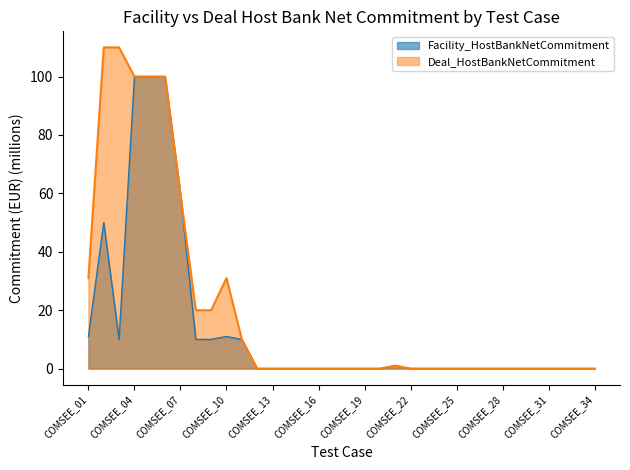

Reading left to right, what are all the values shown in this chart?

Facility_HostBankNetCommitment: COMSEE_01=11.0	COMSEE_02=50.0	COMSEE_03=10.0	COMSEE_04=100.0	COMSEE_05=100.0	COMSEE_06=100.0	COMSEE_07=59.7	COMSEE_08=10.0	COMSEE_09=10.0	COMSEE_10=11.0	COMSEE_11=10.0	COMSEE_12=0.0	COMSEE_13=0.0	COMSEE_14=0.0	COMSEE_15=0.0	COMSEE_16=0.0	COMSEE_17=0.0	COMSEE_18=0.0	COMSEE_19=0.0	COMSEE_20=0.0	COMSEE_21=1.0	COMSEE_22=0.0	COMSEE_23=0.0	COMSEE_24=0.0	COMSEE_25=0.0	COMSEE_26=0.0	COMSEE_27=0.0	COMSEE_28=0.0	COMSEE_29=0.0	COMSEE_30=0.0	COMSEE_31=0.0	COMSEE_32=0.0	COMSEE_33=0.0	COMSEE_34=0.0
Deal_HostBankNetCommitment: COMSEE_01=31.0	COMSEE_02=110.0	COMSEE_03=110.0	COMSEE_04=100.0	COMSEE_05=100.0	COMSEE_06=100.0	COMSEE_07=59.7	COMSEE_08=20.0	COMSEE_09=20.0	COMSEE_10=31.0	COMSEE_11=10.0	COMSEE_12=0.0	COMSEE_13=0.0	COMSEE_14=0.0	COMSEE_15=0.0	COMSEE_16=0.0	COMSEE_17=0.0	COMSEE_18=0.0	COMSEE_19=0.0	COMSEE_20=0.0	COMSEE_21=1.0	COMSEE_22=0.0	COMSEE_23=0.0	COMSEE_24=0.0	COMSEE_25=0.0	COMSEE_26=0.0	COMSEE_27=0.0	COMSEE_28=0.0	COMSEE_29=0.0	COMSEE_30=0.0	COMSEE_31=0.0	COMSEE_32=0.0	COMSEE_33=0.0	COMSEE_34=0.0